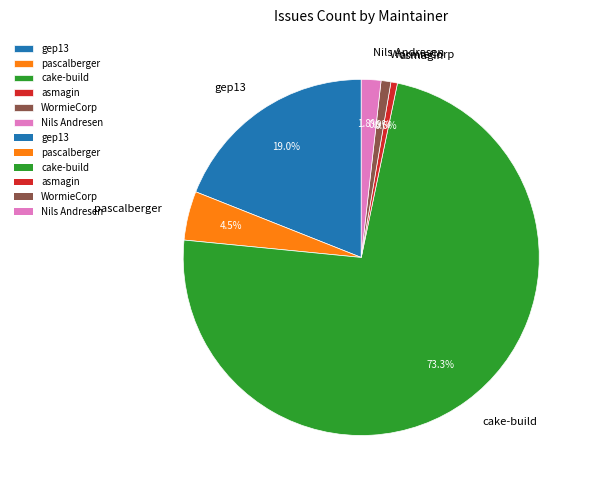

Which has a higher value, cake-build or WormieCorp?

cake-build